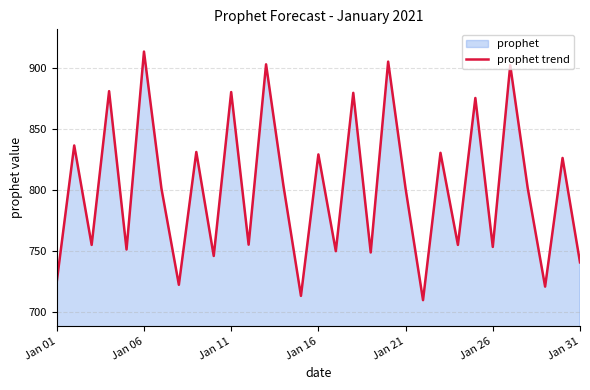

Which label corresponds to the largest value in the chart?

Jan 06